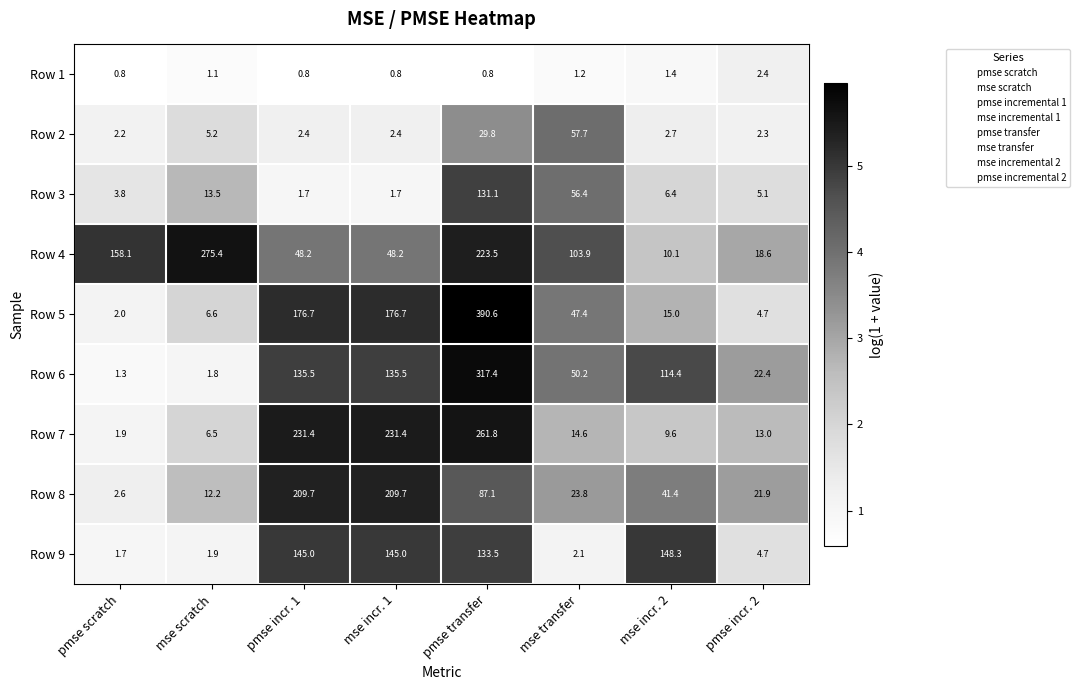

What is the smallest value displayed?

0.8